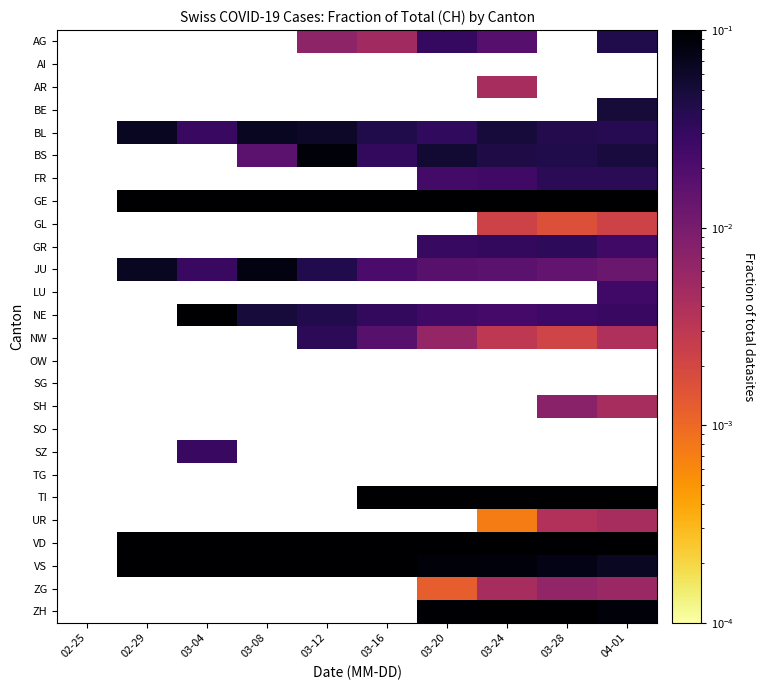

The VD series shows 0.0 at 03-28. True or false?

False